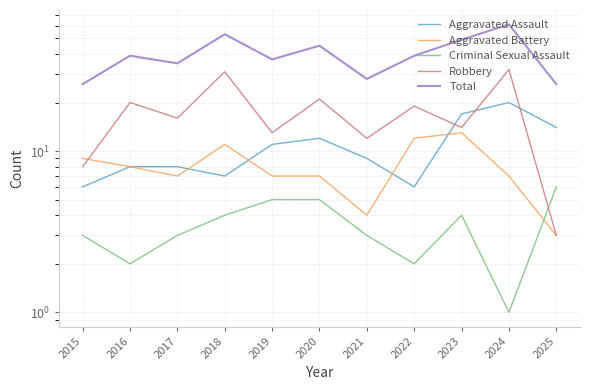

How many lines are shown in the chart?

5